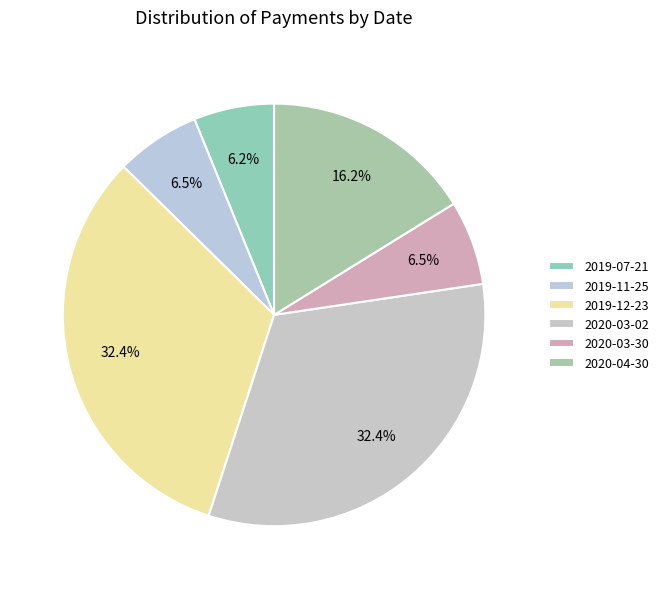

Count the number of slices in the pie.

6